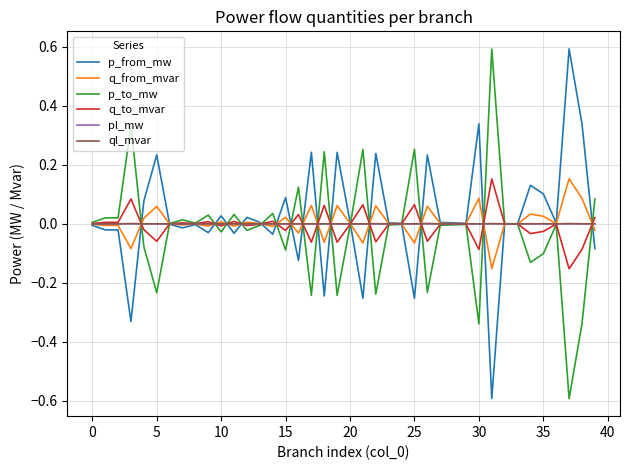

After their last crossing, which series has the higher values: p_from_mw or pl_mw?

pl_mw